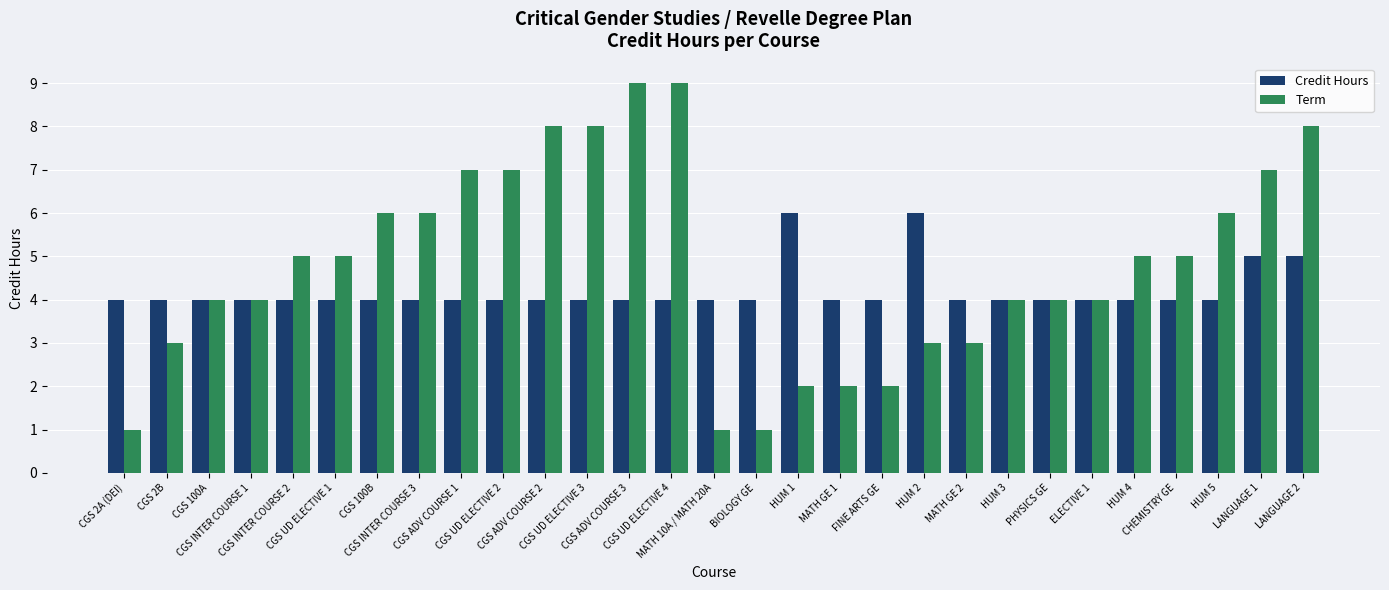

How many Credit Hours values are between 4 and 5?

27